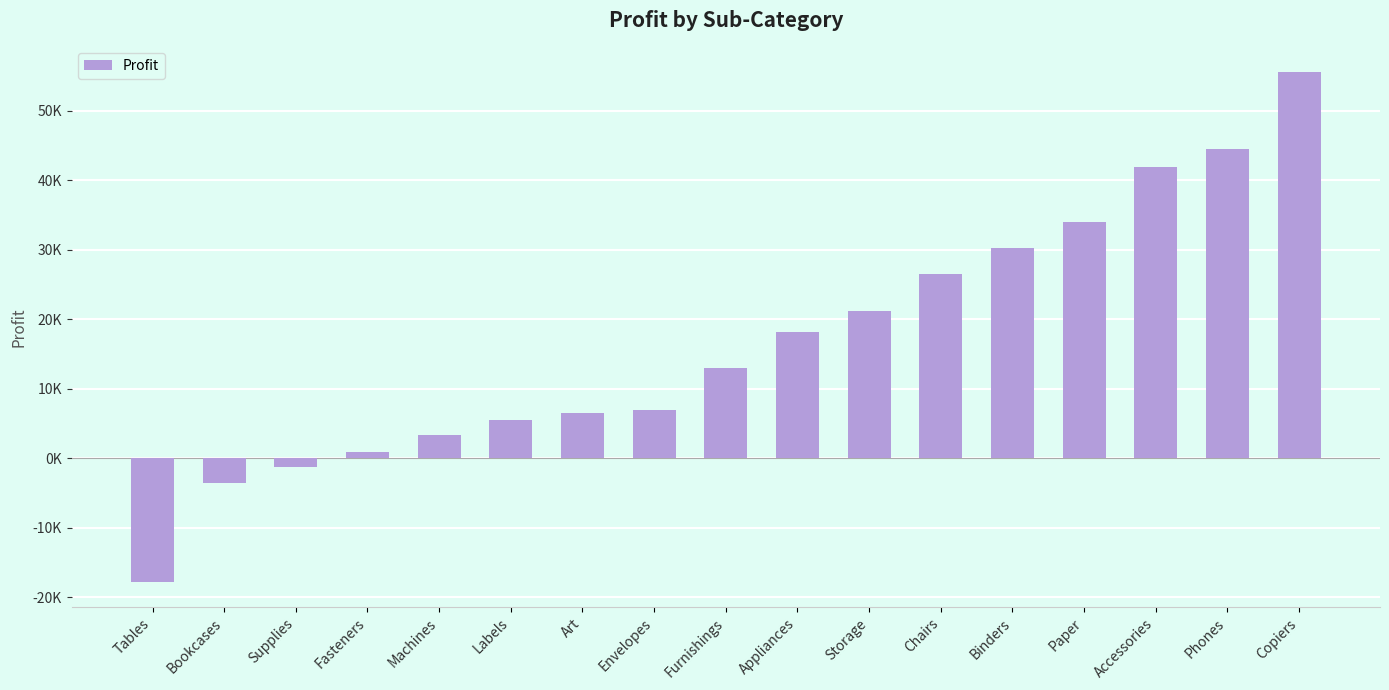

Reading left to right, what are all the values shown in this chart?

Tables=-17725.5	Bookcases=-3472.6	Supplies=-1189.1	Fasteners=949.5	Machines=3384.8	Labels=5546.3	Art=6527.8	Envelopes=6964.2	Furnishings=13059.1	Appliances=18138.0	Storage=21278.8	Chairs=26590.2	Binders=30221.8	Paper=34053.6	Accessories=41936.6	Phones=44515.7	Copiers=55617.8